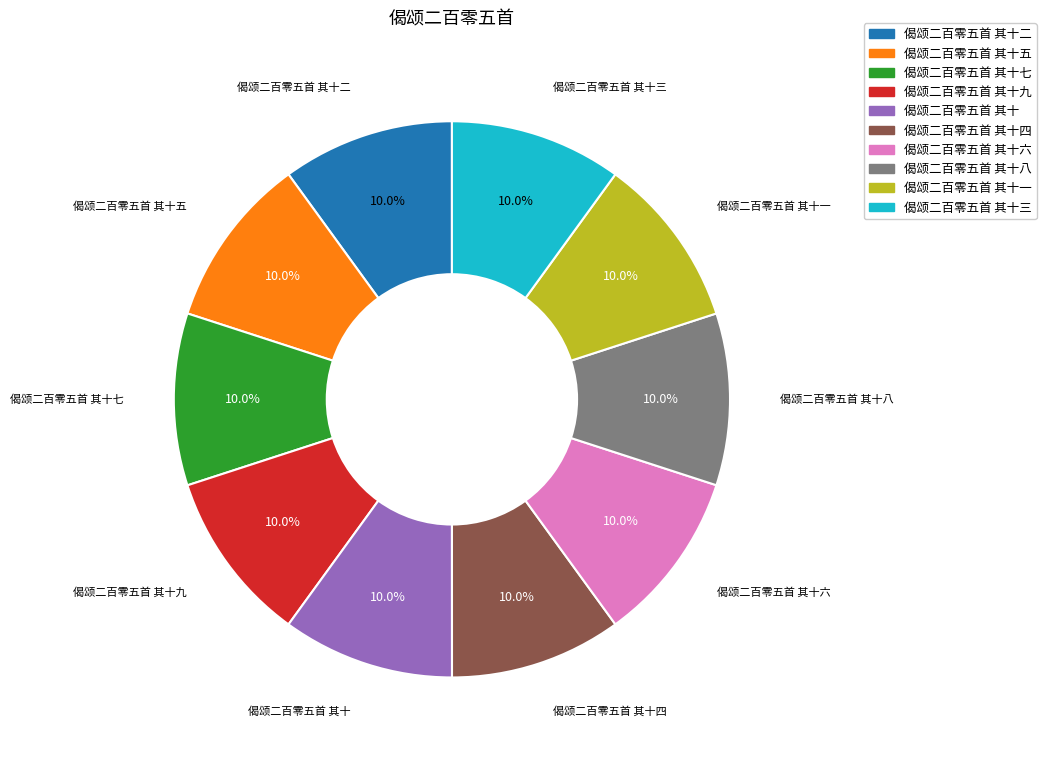

Does any single category account for the majority?

No